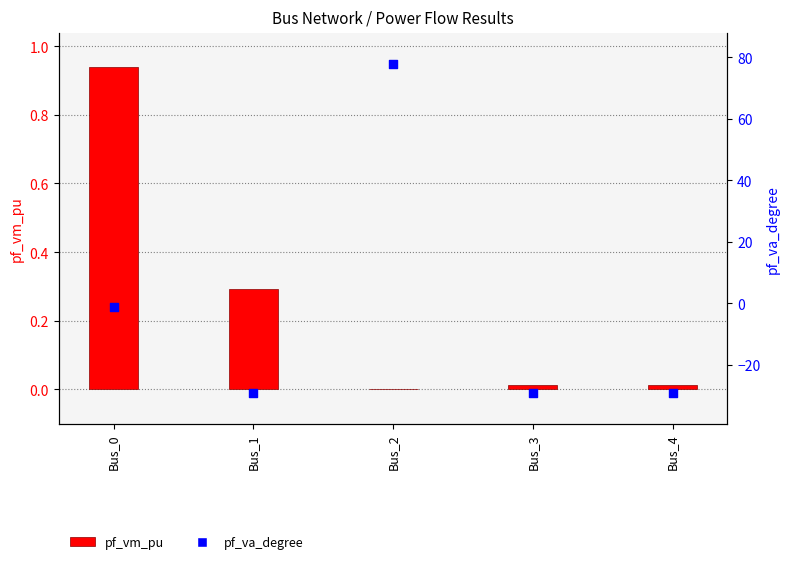

What are all the series names shown in the legend?

pf_vm_pu, pf_va_degree